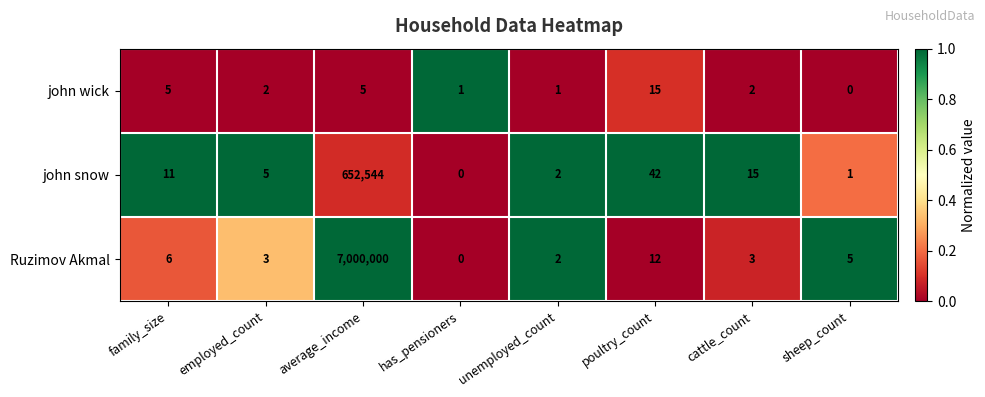

Rank the series by their maximum value, from lowest to highest.

john wick, john snow, Ruzimov Akmal